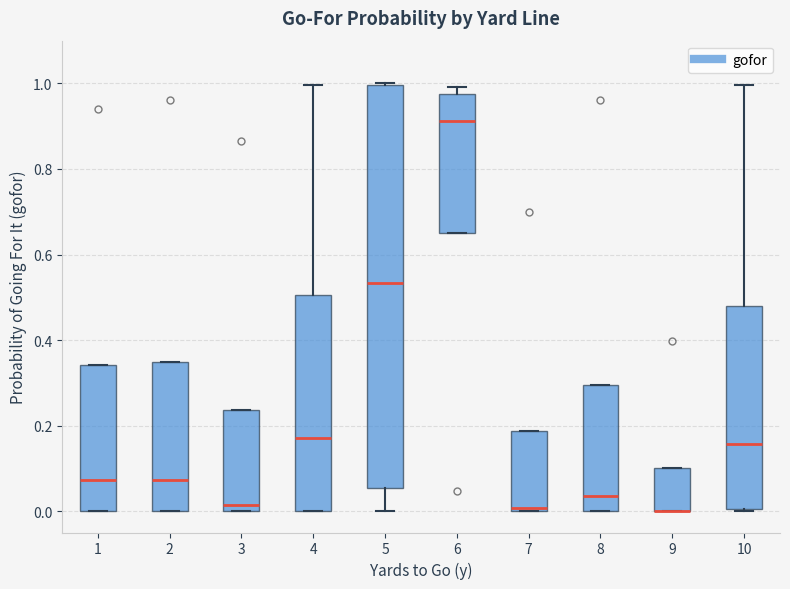

Reading left to right, transcribe this box plot: for each box, give where its median line is, the range the box spans, and where its two whiskers end, as read against the y-axis. The values are not printed on the chart, so give them approximately, as read against the axis.

1: median 0.08, box 0.00 to 0.34, whiskers 0.00 to 0.34
2: median 0.08, box 0.00 to 0.34, whiskers 0.00 to 0.34
3: median 0.02, box 0.00 to 0.24, whiskers 0.00 to 0.24
4: median 0.18, box 0.00 to 0.50, whiskers 0.00 to 1.00
5: median 0.54, box 0.06 to 1.00, whiskers 0.00 to 1.00
6: median 0.92, box 0.66 to 0.98, whiskers 0.66 to 1.00
7: median 0.00 (just above the box's lower edge), box 0.00 to 0.18, whiskers 0.00 to 0.18
8: median 0.04, box 0.00 to 0.30, whiskers 0.00 to 0.30
9: median 0.00 (drawn on the box's lower edge), box 0.00 to 0.10, whiskers 0.00 to 0.10
10: median 0.16, box 0.00 to 0.48, whiskers 0.00 to 1.00